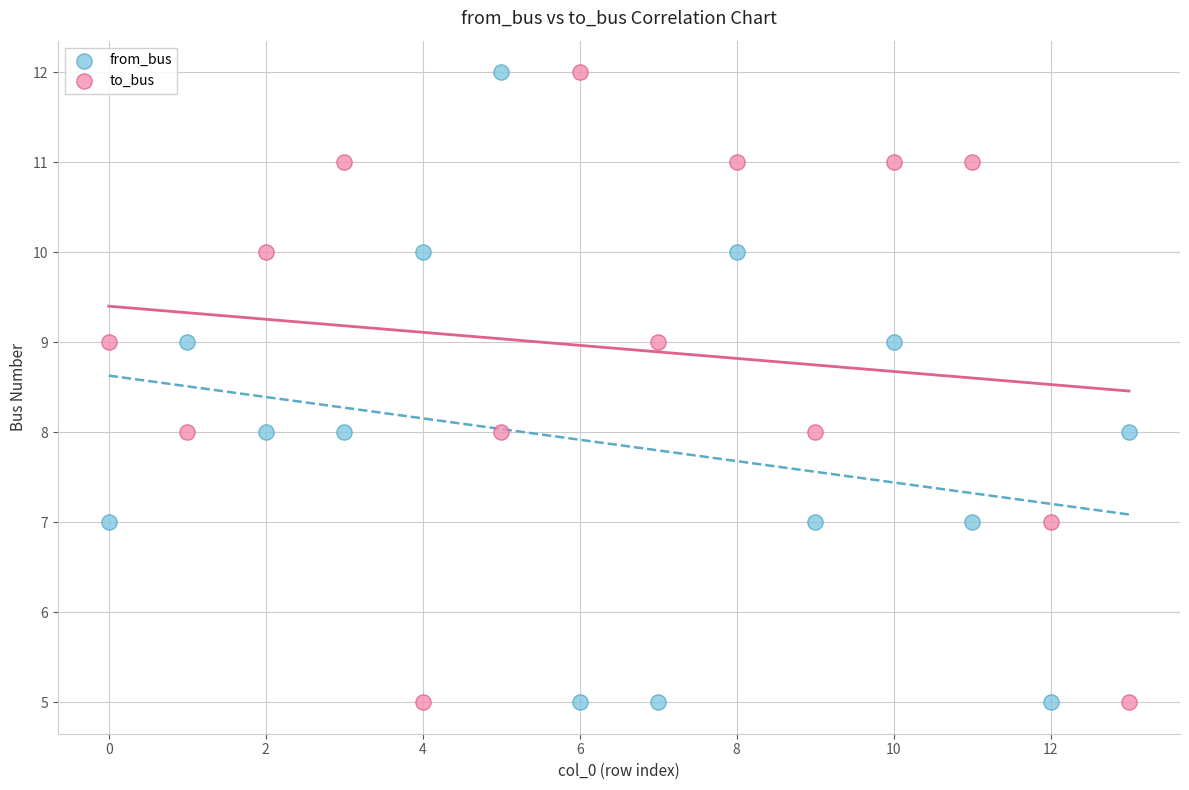

What are all the series names shown in the legend?

from_bus, to_bus